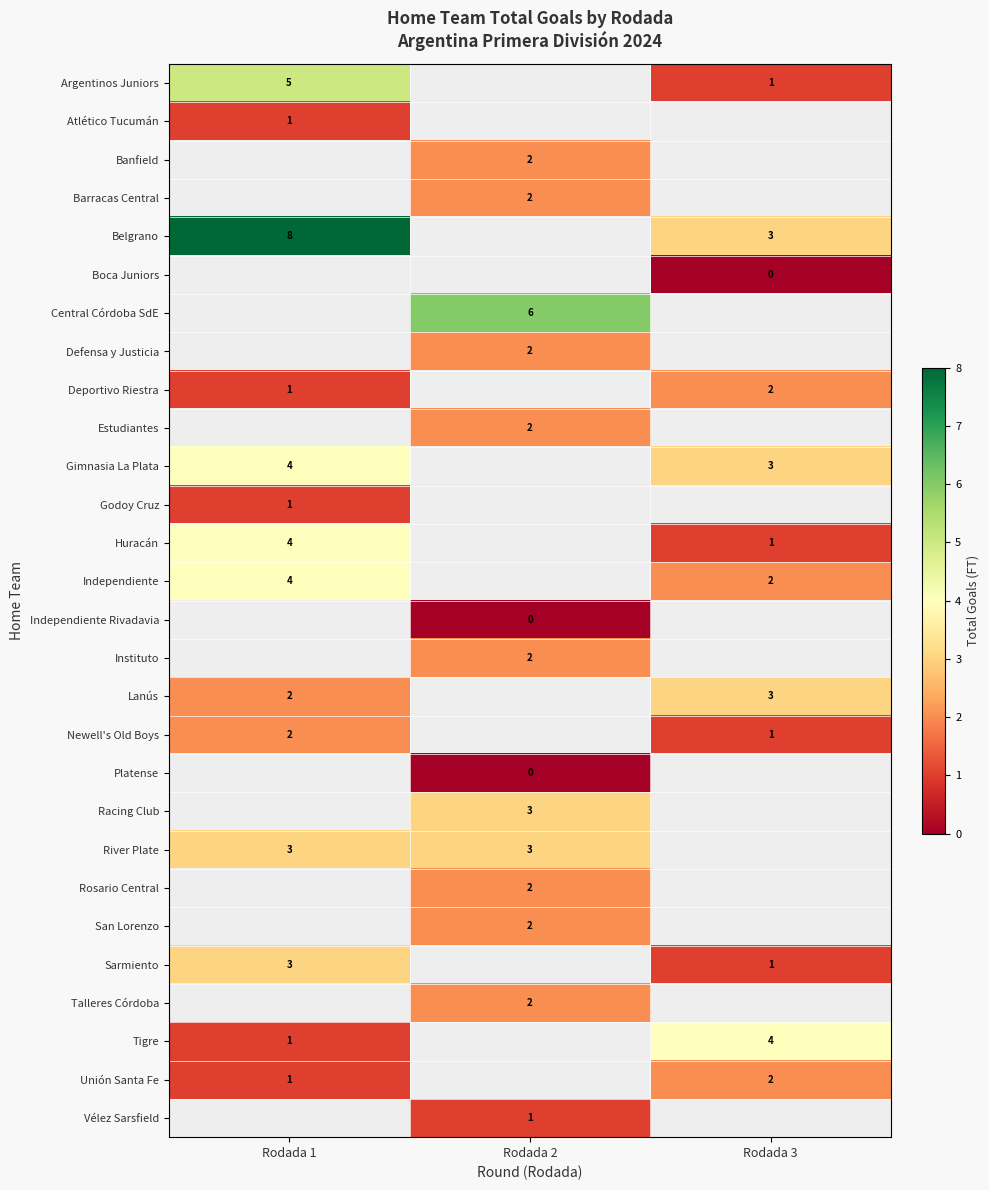

Is it true that Tigre equals 4 at Rodada 3?

True